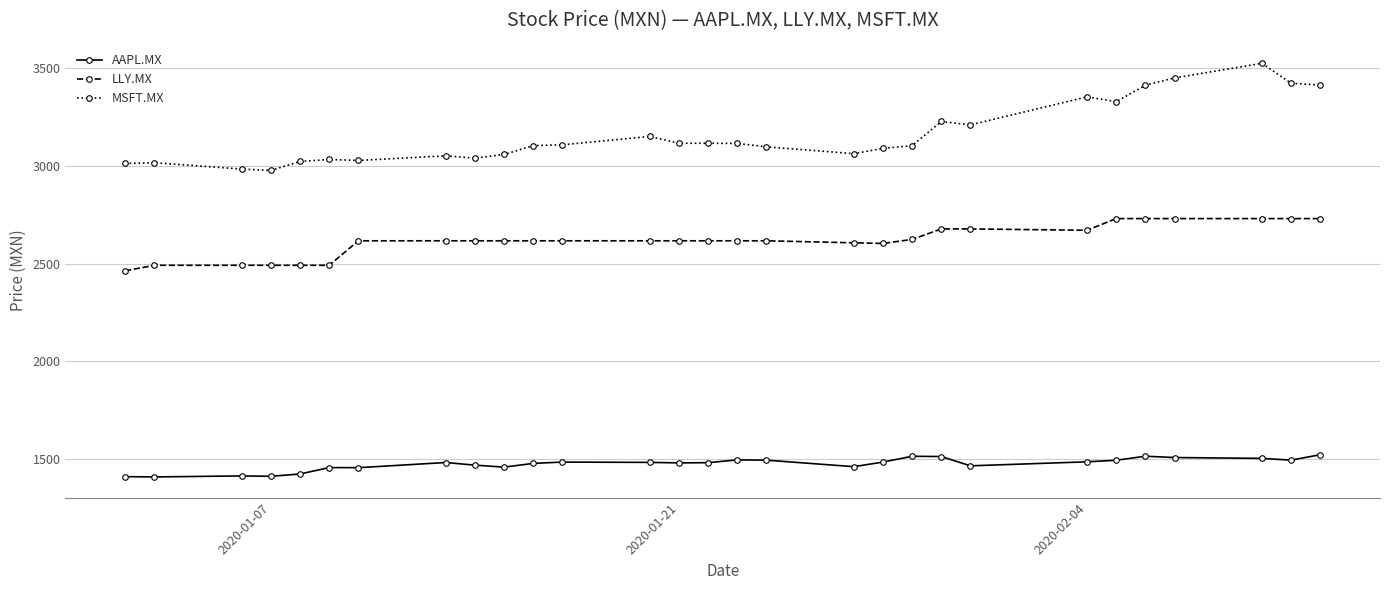

True or false: LLY.MX and AAPL.MX cross at least once.

False